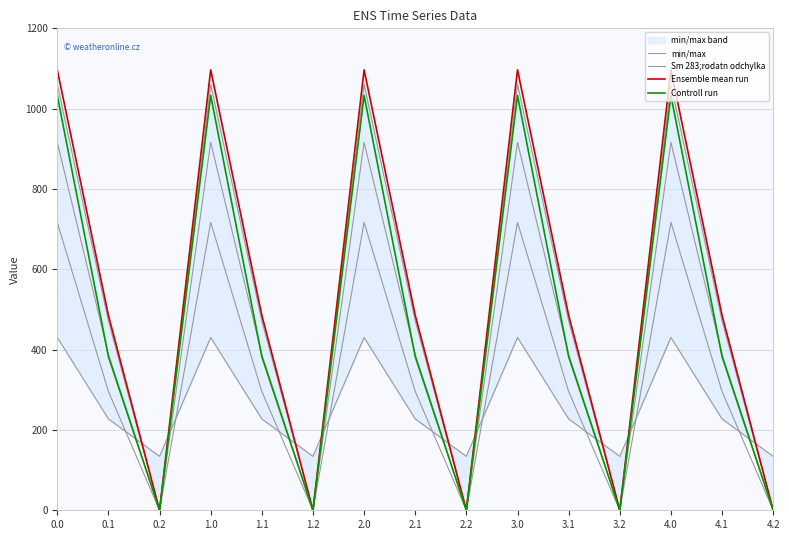

True or false: Sm 283;rodatn odchylka and Ensemble mean run cross at least once.

False